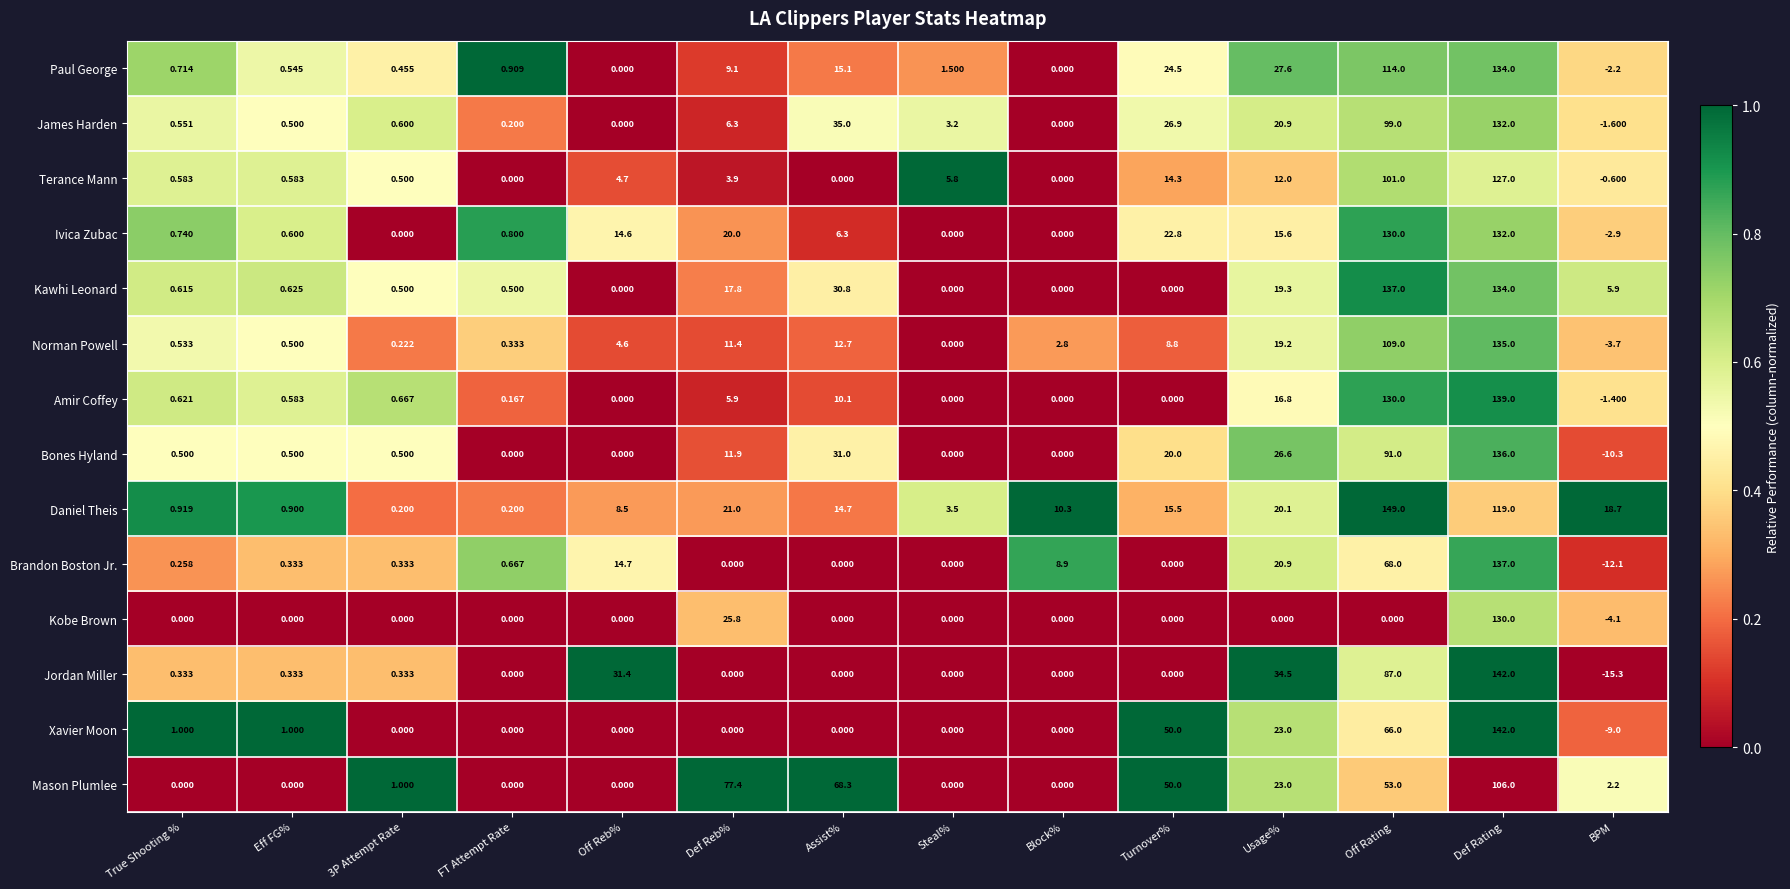

Count the number of categories in the chart.

14